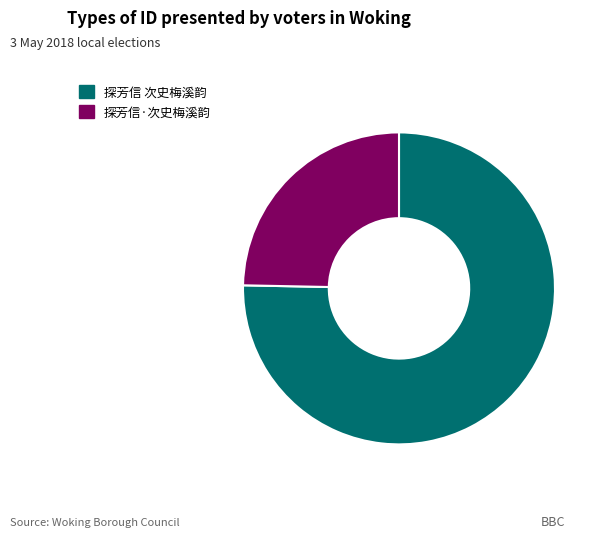

What is the ratio of the value at 探芳信 次史梅溪韵 to the value at 探芳信·次史梅溪韵?

3.1